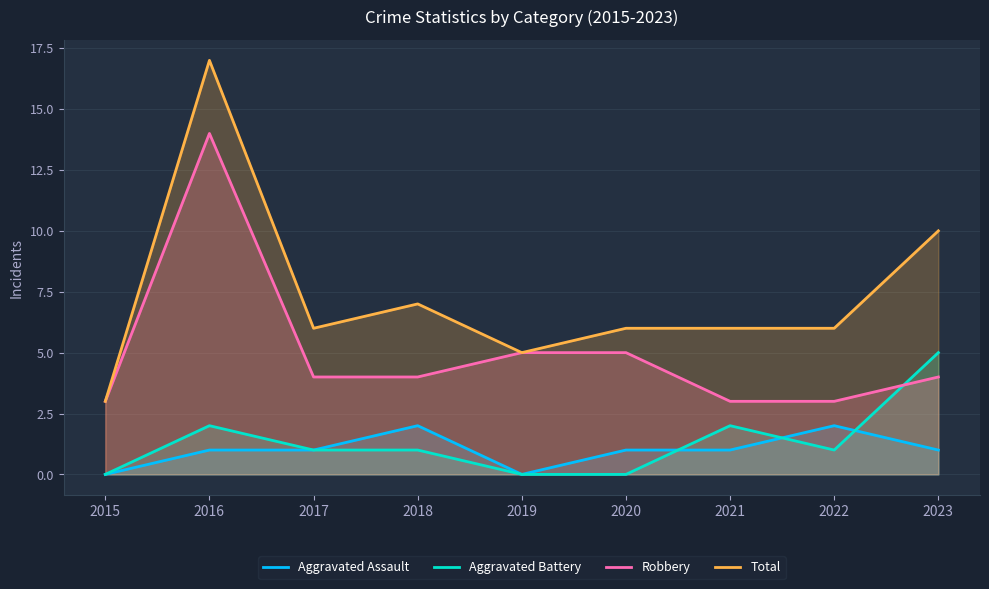

How many values in the Robbery series exceed 4?

3